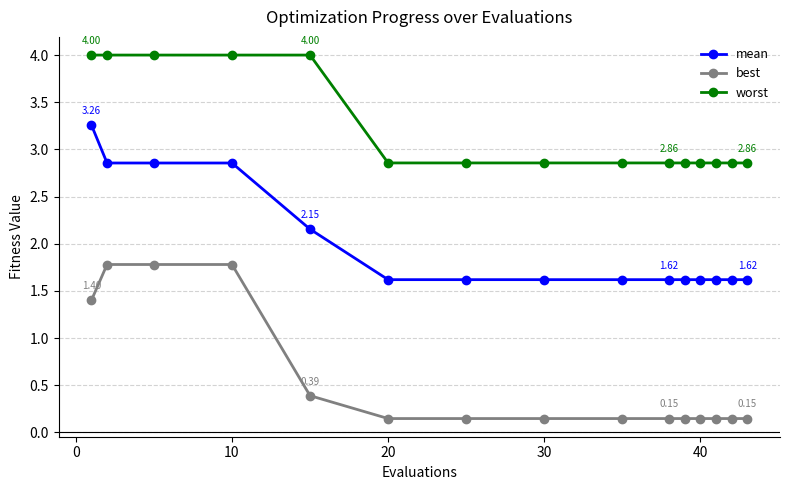

Does the chart have visible grid lines?

Yes